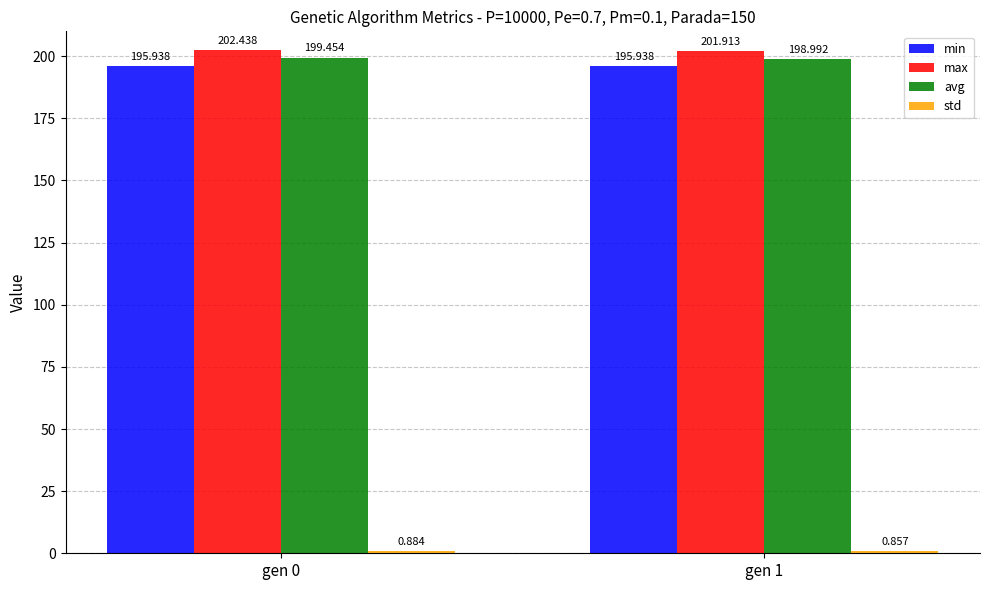

Which series has the largest total across all categories?

max